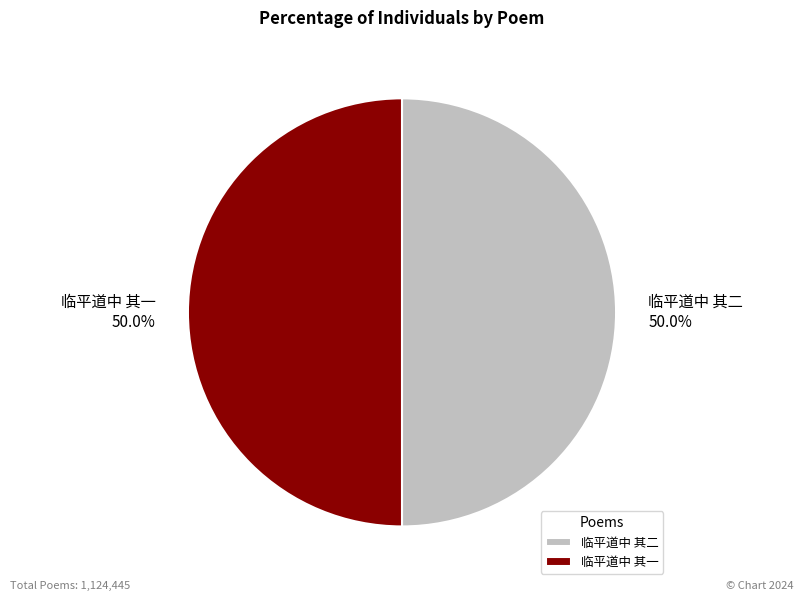

Combined, what portion of the pie is 临平道中 其一 and 临平道中 其二?

100.0%